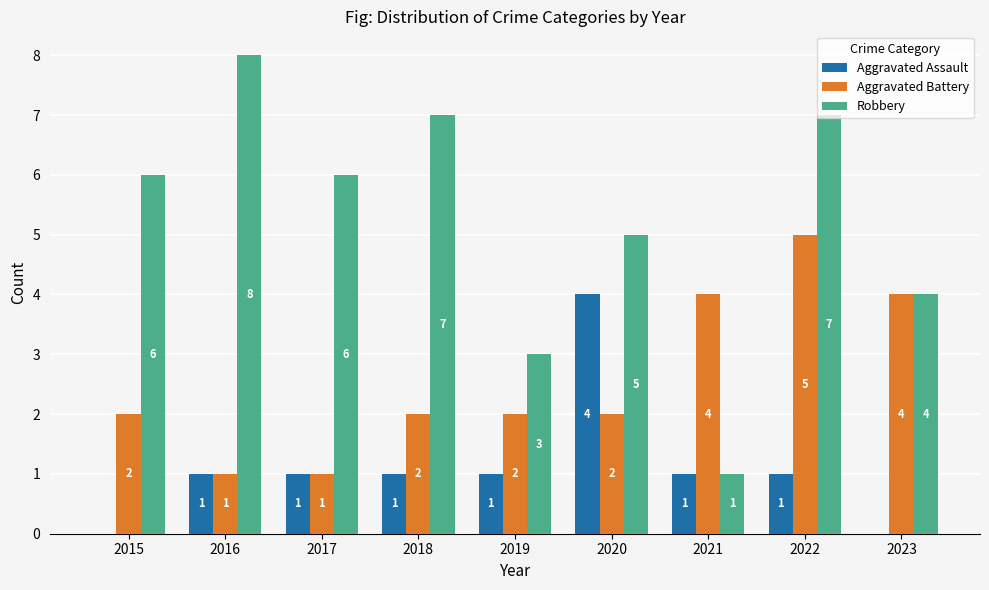

Count the Aggravated Assault values in the range 1 to 2.

6